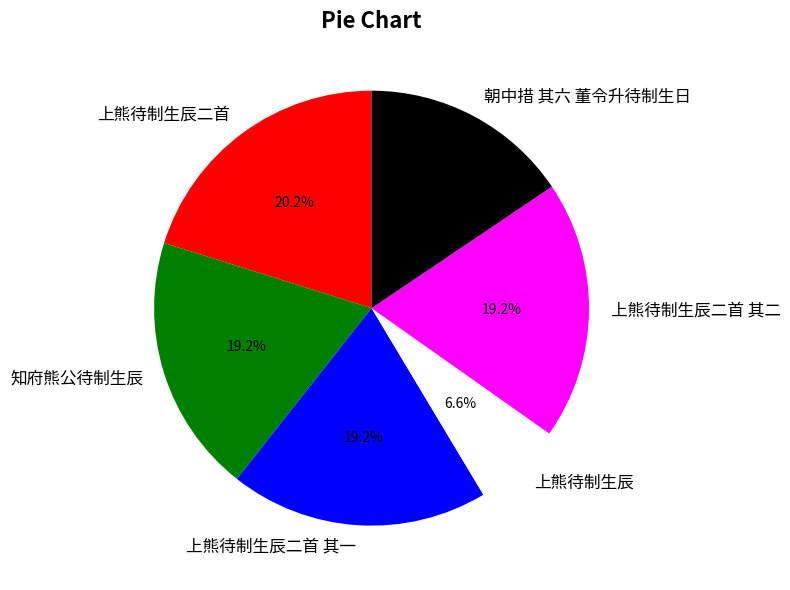

To the nearest percent, what portion does 上熊待制生辰二首 represent?

20%